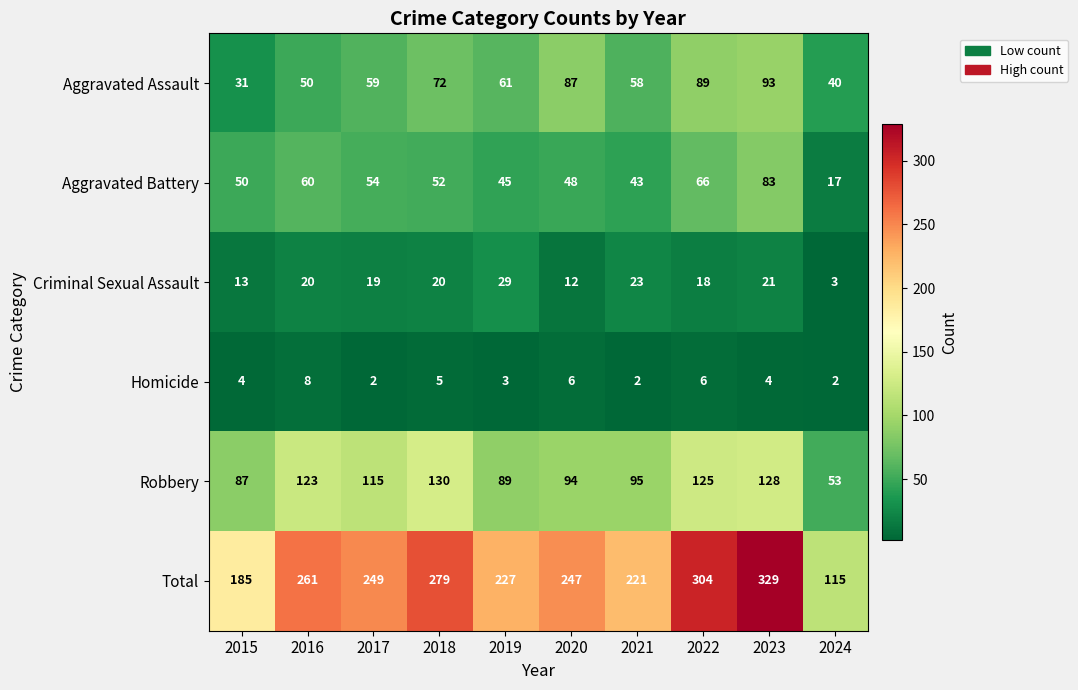

At which category does the chart reach its peak across all series?

2023